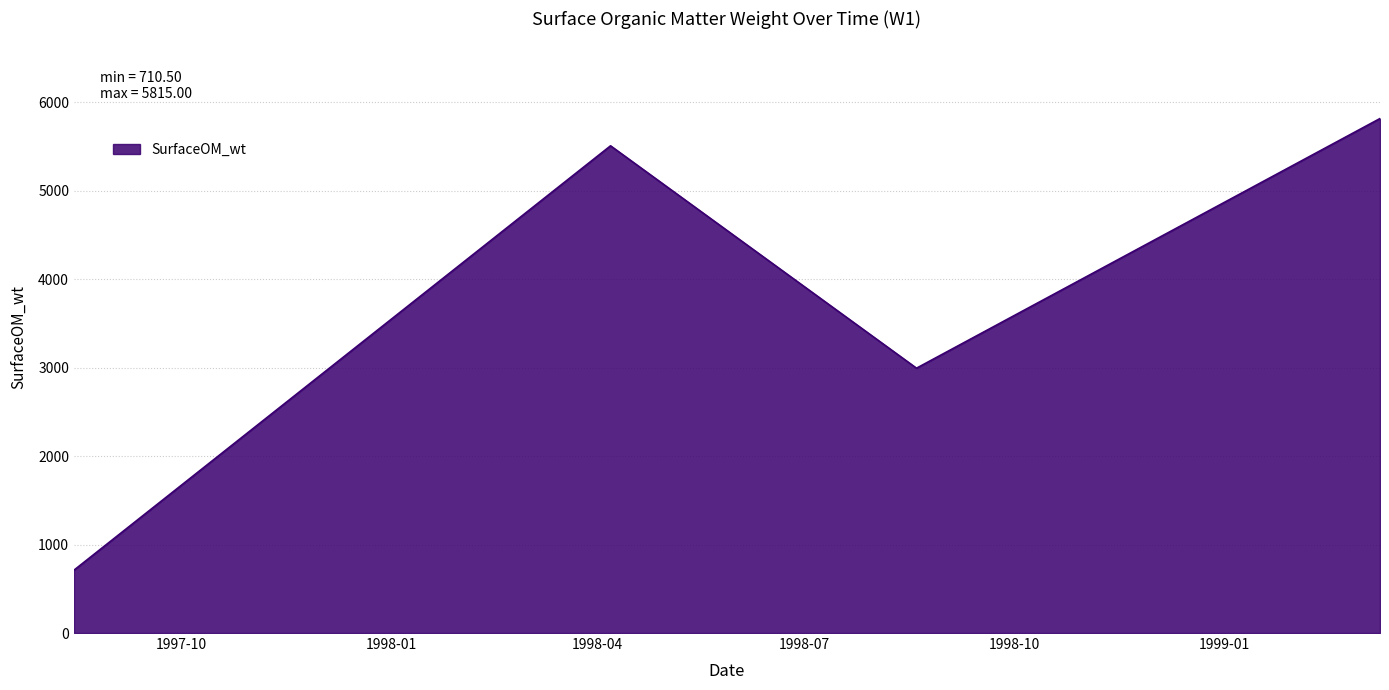

What is the difference between the maximum and minimum values?

5104.5